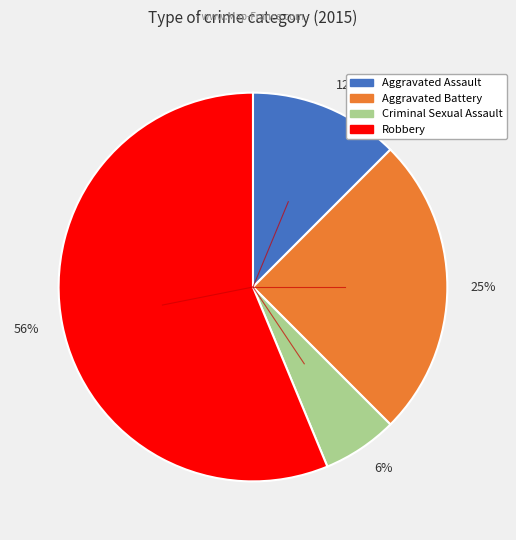

True or false: 12% accounts for 12% of the total.

True